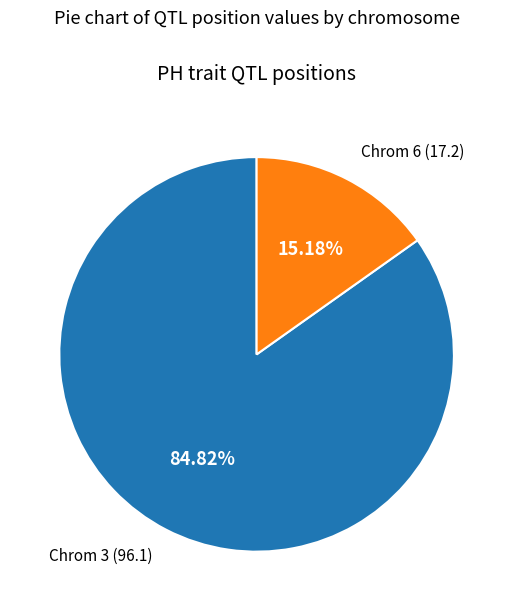

What is the largest slice in the pie chart?

Chrom 3 (96.1)